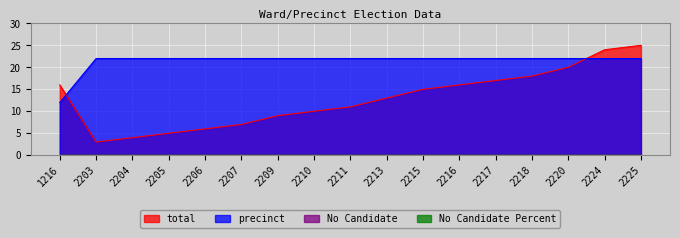

What is the sum of the total values at 2209 and 1216?

25